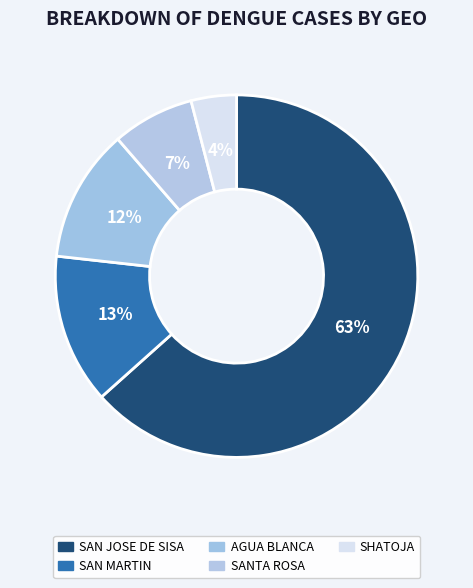

What percentage is the SAN MARTIN slice, to the nearest percent?

13%